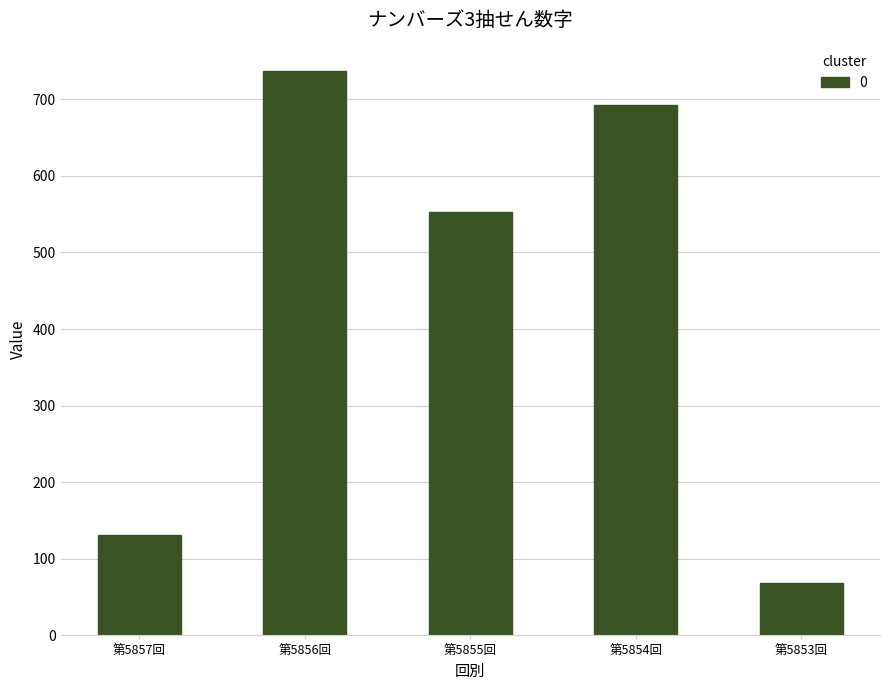

Where is the data nearest to the value 403?

第5855回